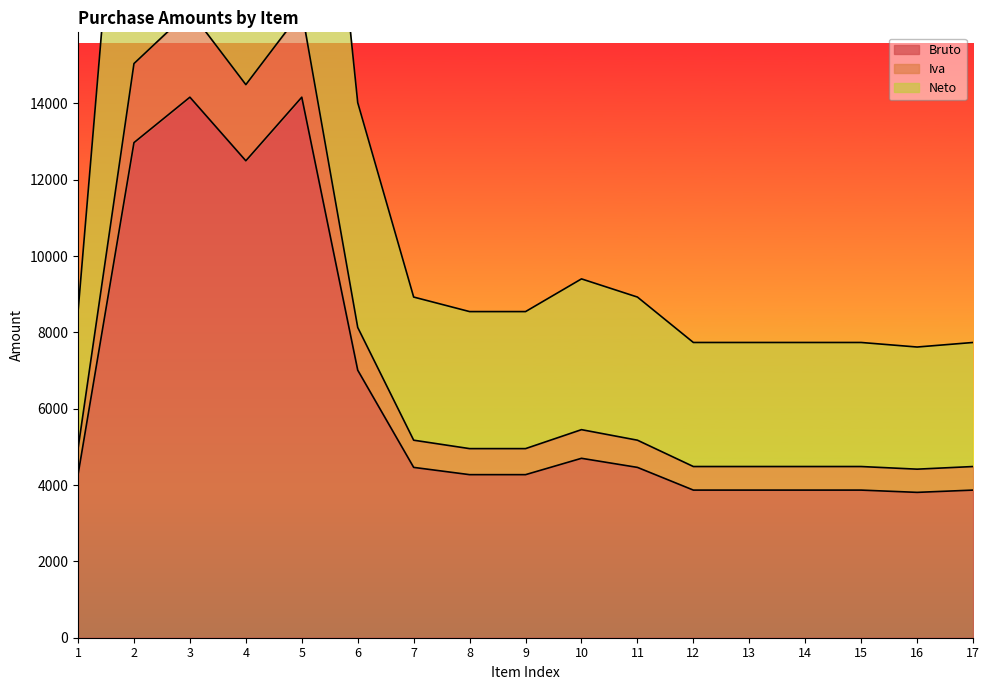

The Neto series shows 5856.9 at 13. True or false?

False